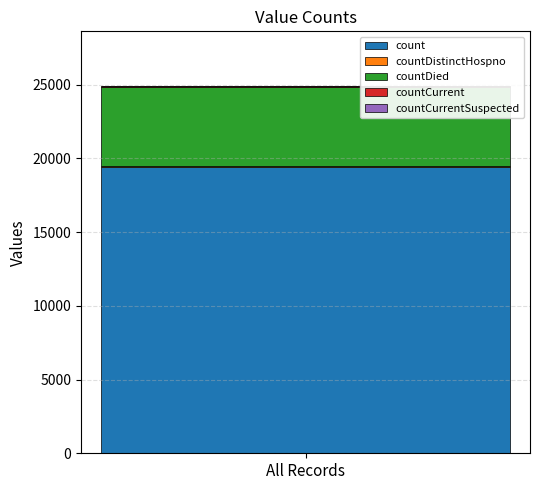

What is the highest value of the count series?

19420